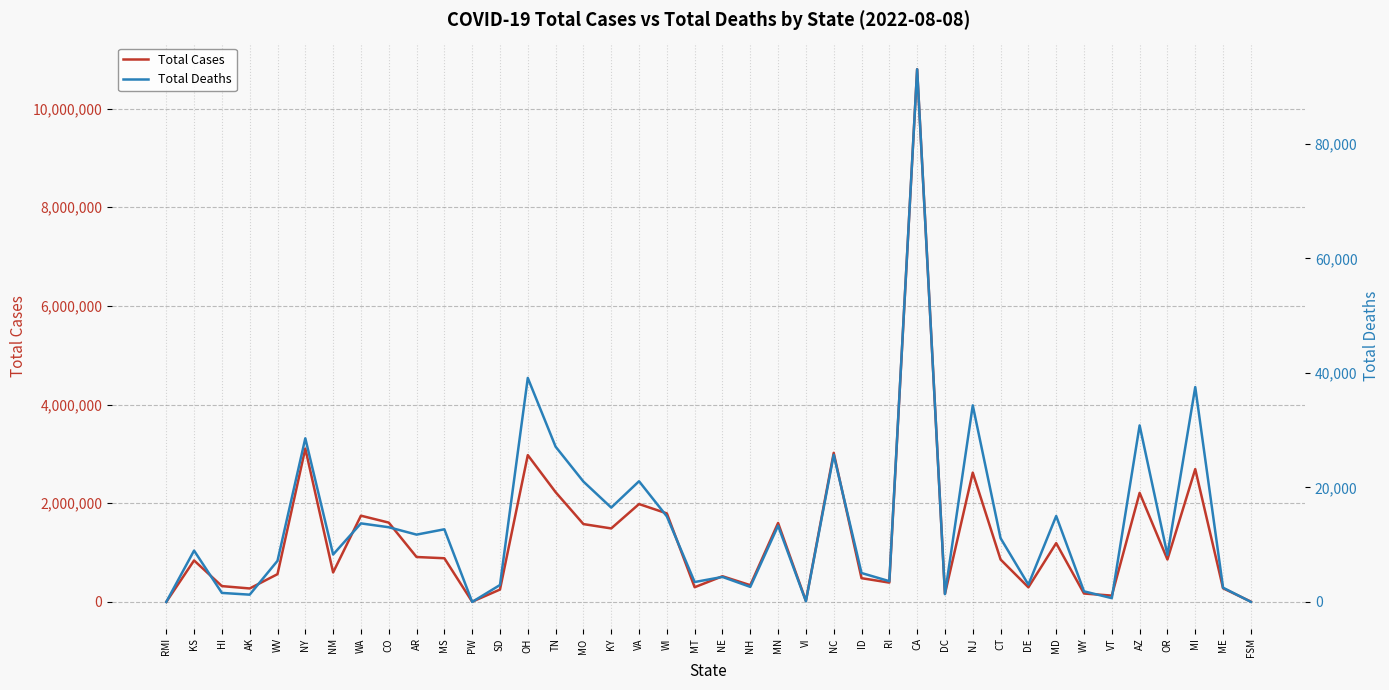

What is the difference between the maximum and minimum values in the Total Deaths series?

93056